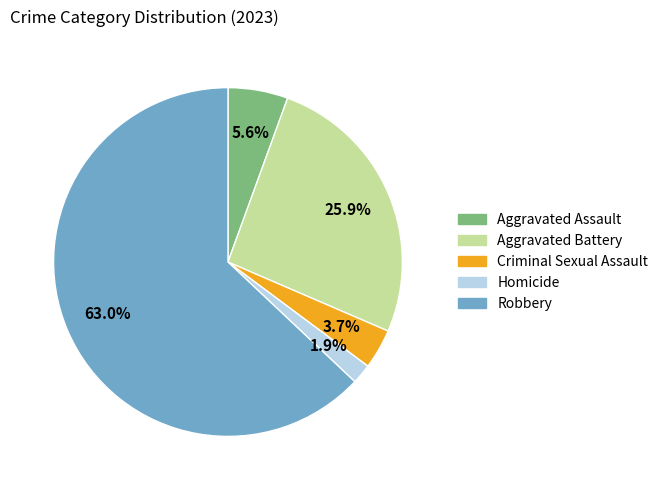

To the nearest percent, what is the average slice percentage?

20%